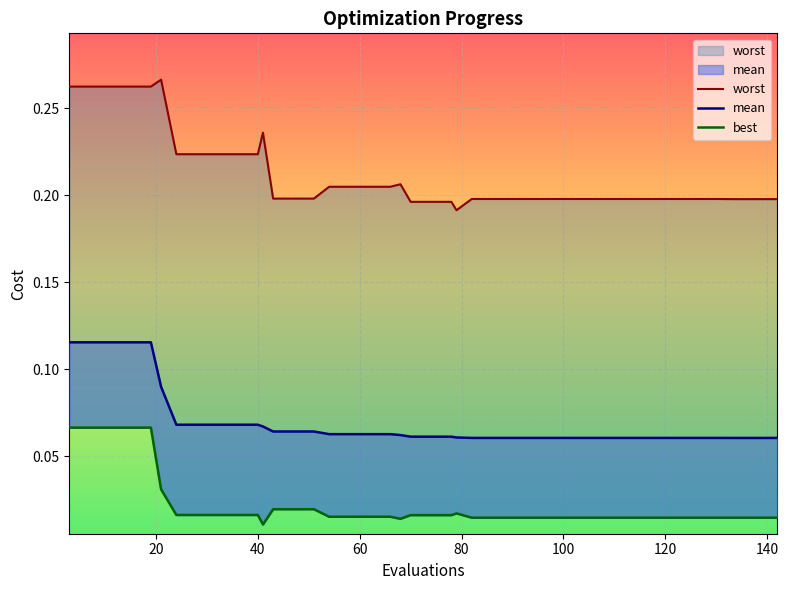

What are all the series names shown in the legend?

worst, mean, best